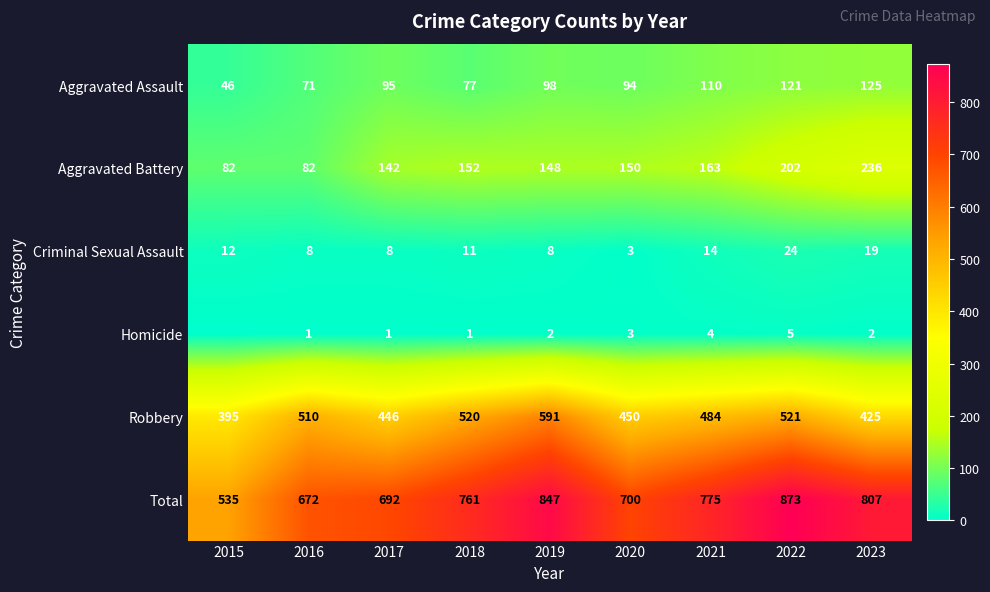

Which series changed the most between 2016 and 2020?

Aggravated Battery